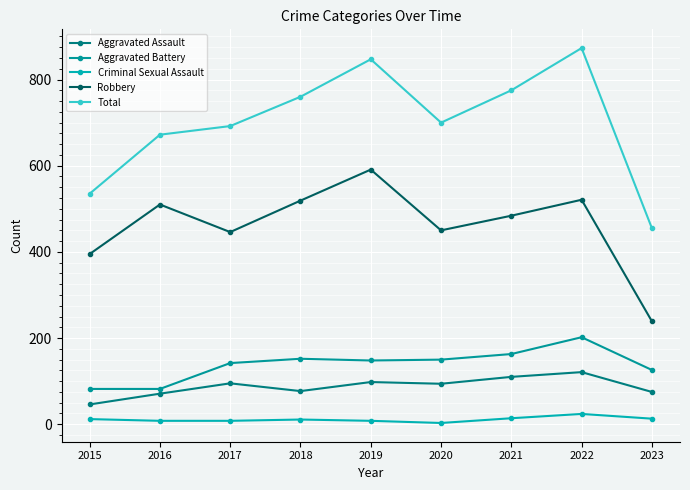

Is this an area chart (filled region under the line)?

No